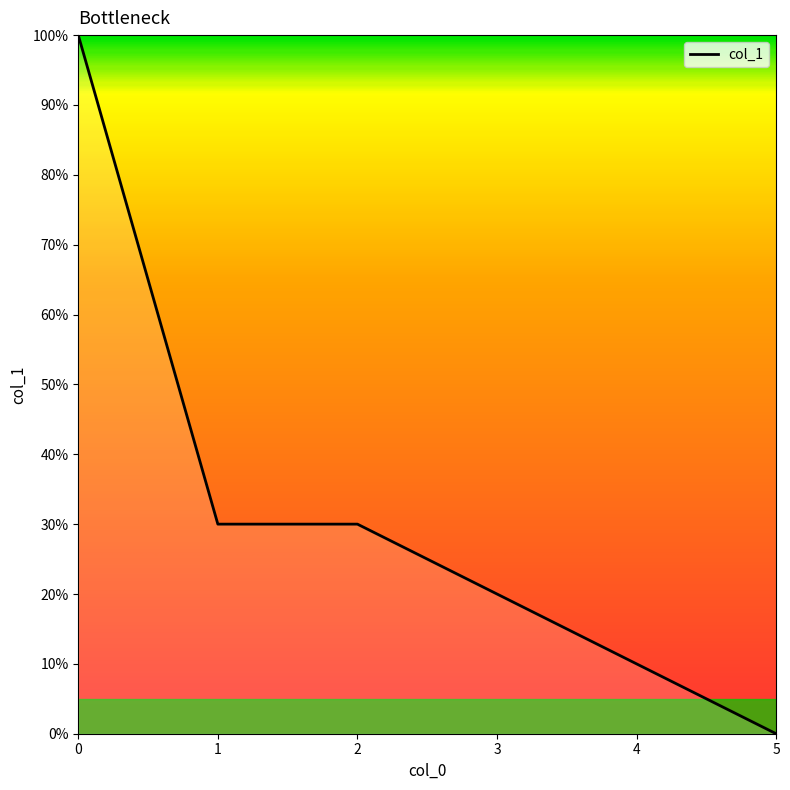

Which category has the lowest value across all series?

5